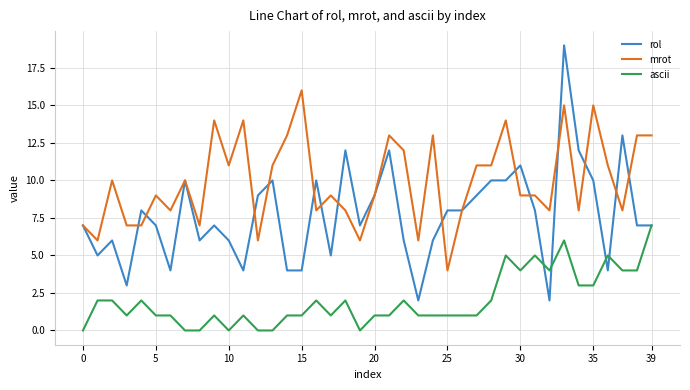

Reading left to right, what are all the values shown in this chart?

rol: 7	5	6	3	8	7	4	10	6	7	6	4	9	10	4	4	10	5	12	7	9	12	6	2	6	8	8	9	10	10	11	8	2	19	12	10	4	13	7	7
mrot: 7	6	10	7	7	9	8	10	7	14	11	14	6	11	13	16	8	9	8	6	9	13	12	6	13	4	8	11	11	14	9	9	8	15	8	15	11	8	13	13
ascii: 0	2	2	1	2	1	1	0	0	1	0	1	0	0	1	1	2	1	2	0	1	1	2	1	1	1	1	1	2	5	4	5	4	6	3	3	5	4	4	7